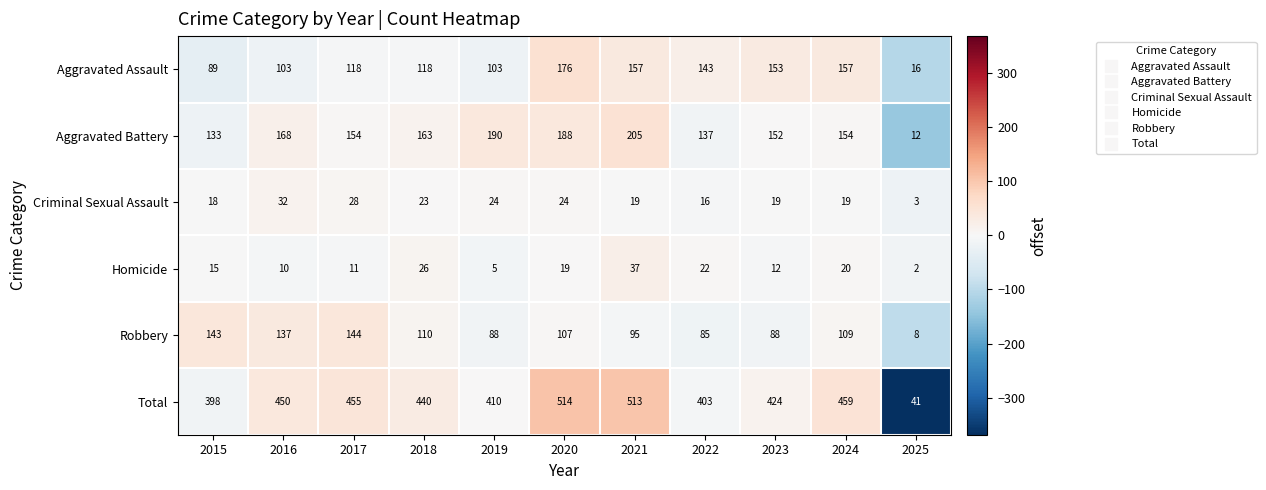

Between 2016 and 2023, which series saw the biggest shift?

Aggravated Assault